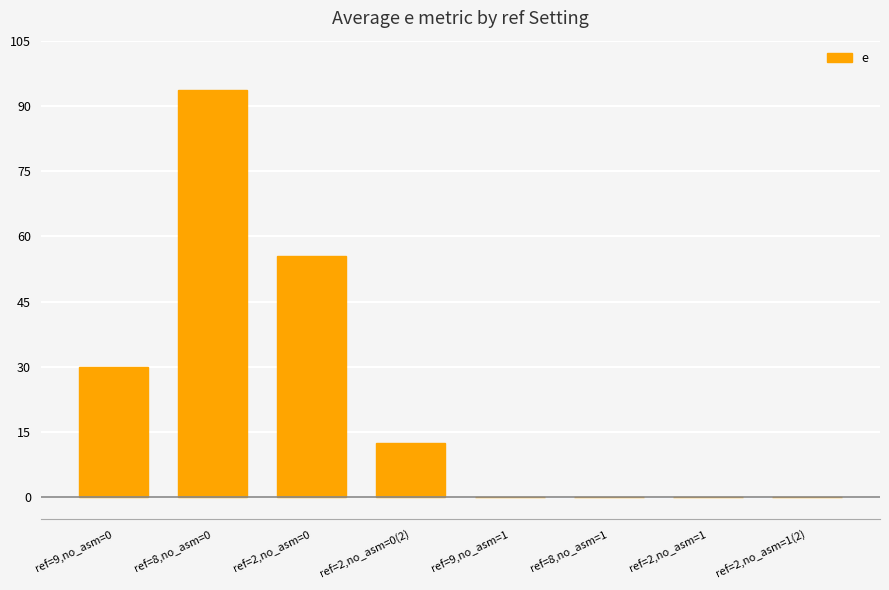

How many data points are above 12?

4